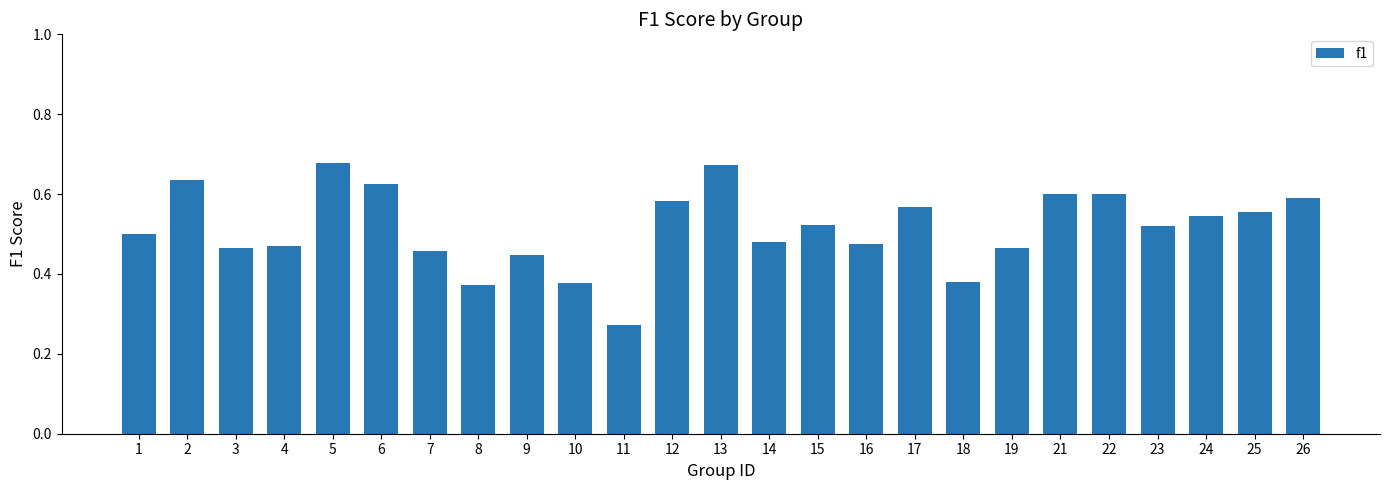

Between 7 and 5, which is larger?

5